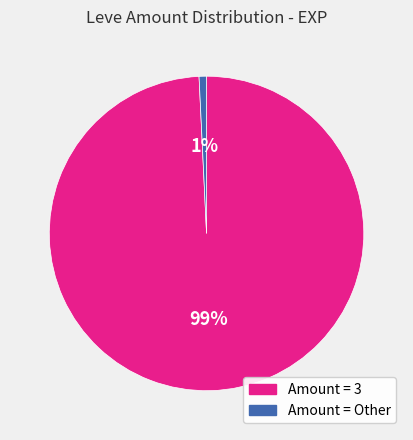

Does any single category account for the majority?

Yes